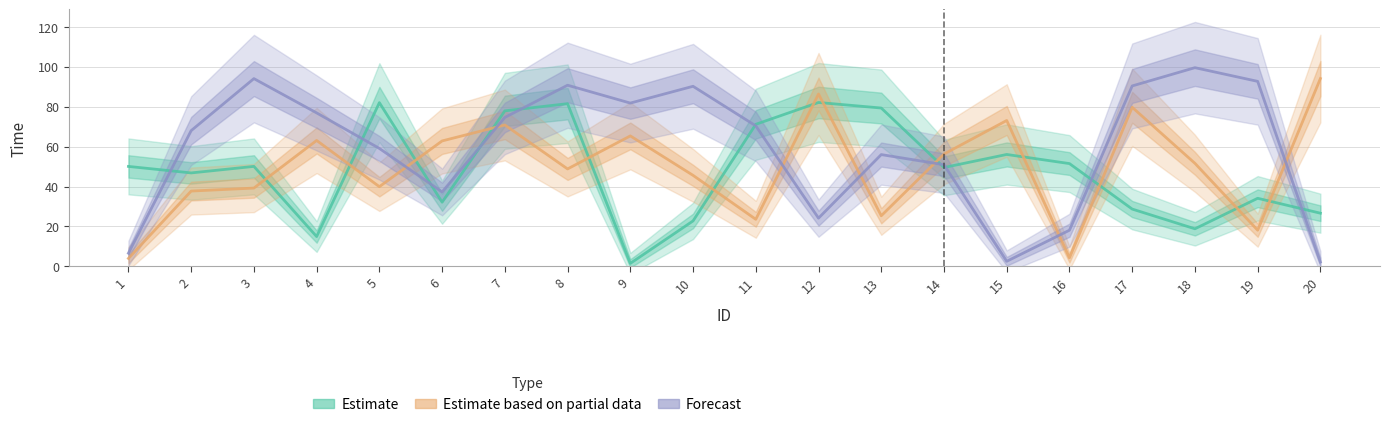

What is the difference between the highest and lowest values at 19?

74.6